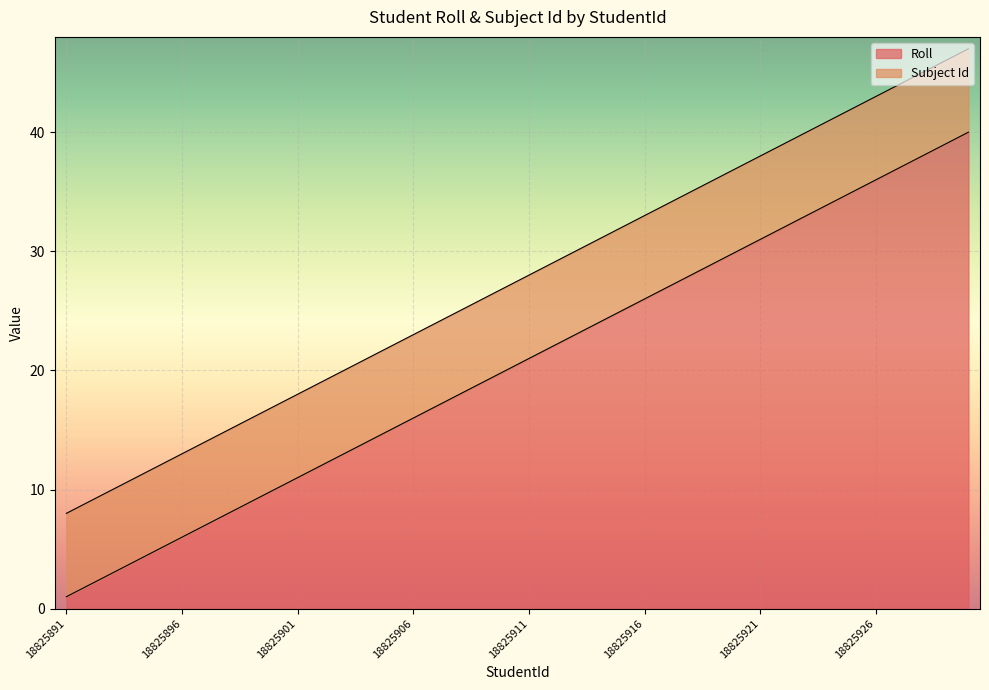

What is the value of the 26th point from the left?

26